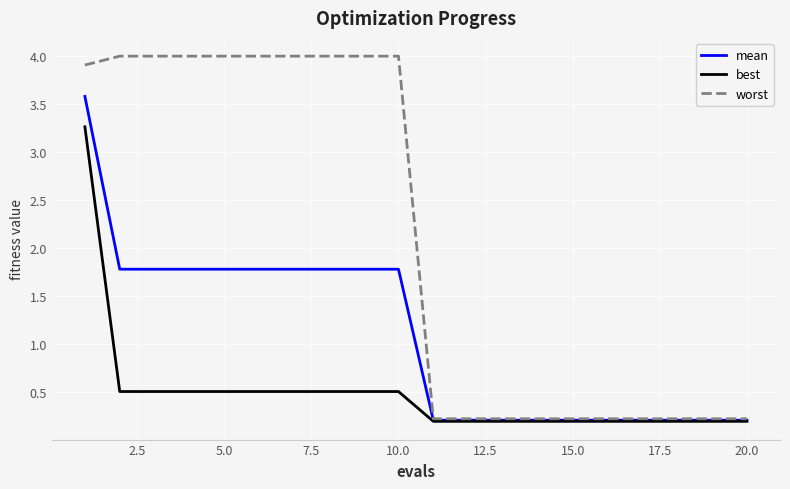

Does the chart display data point markers on the line(s)?

No